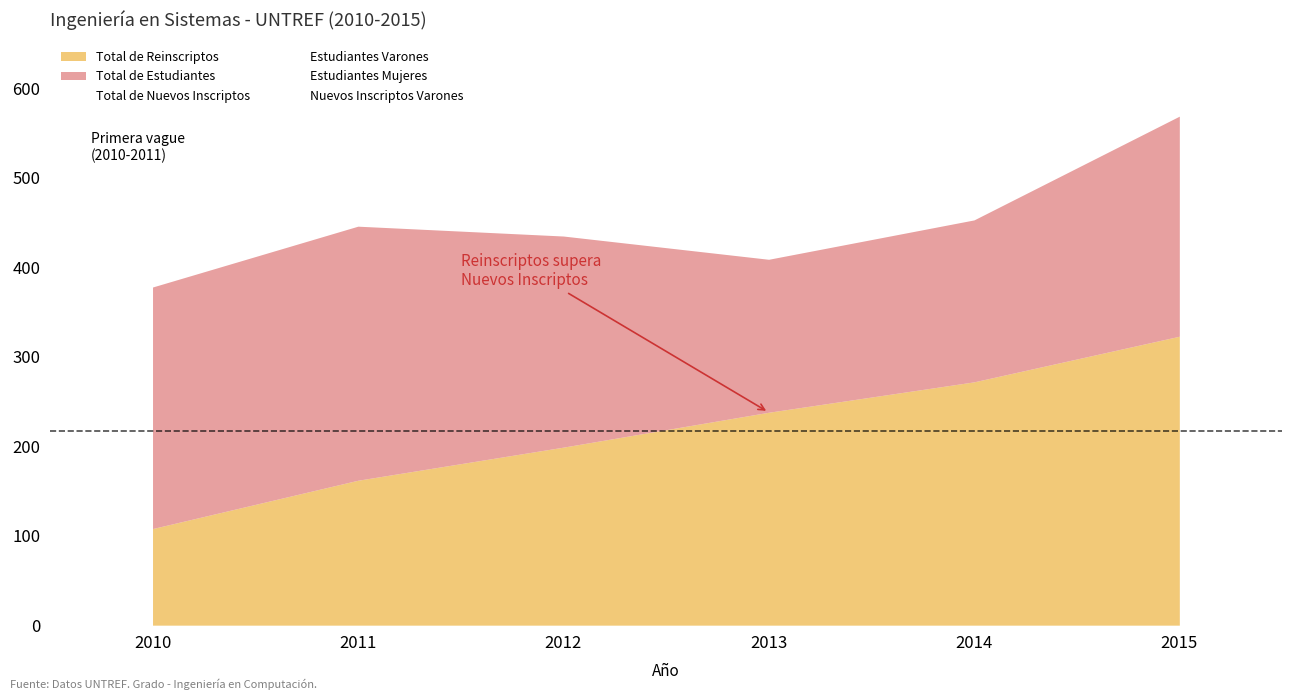

True or false: Estudiantes Mujeres has a value of 53 at 2012.

True